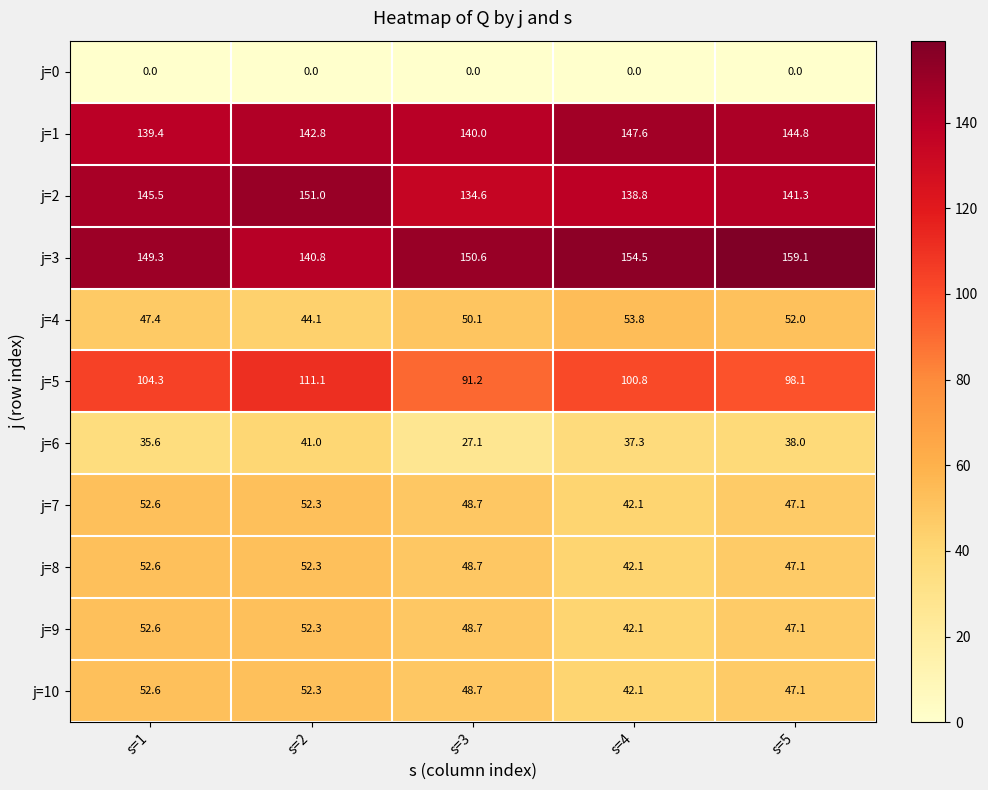

Is the value of j=6 at s=3 greater than the value of j=5 at s=5?

No